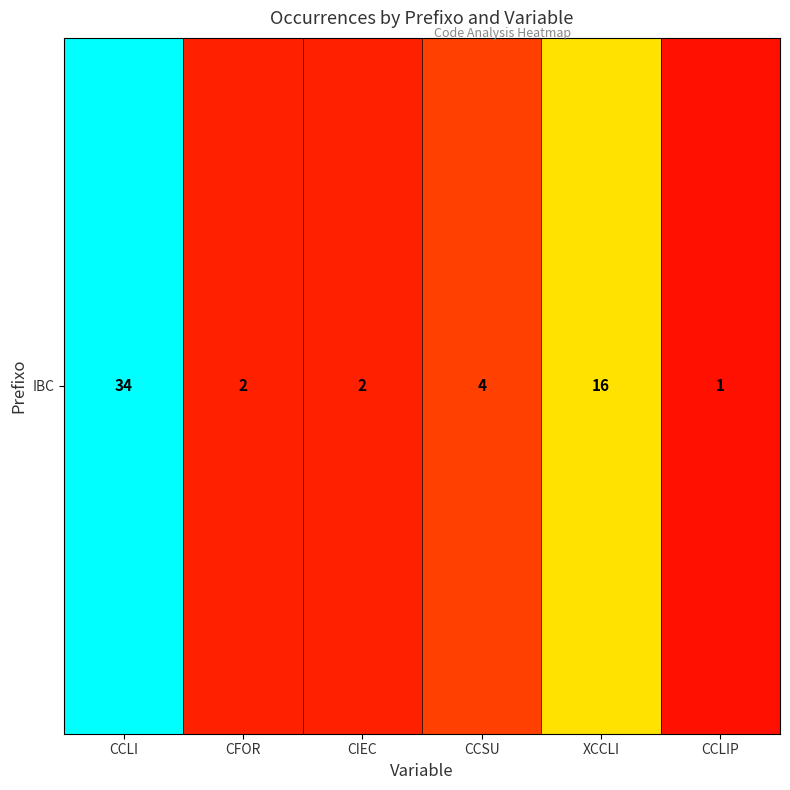

Which has a higher value, CIEC or CCSU?

CCSU